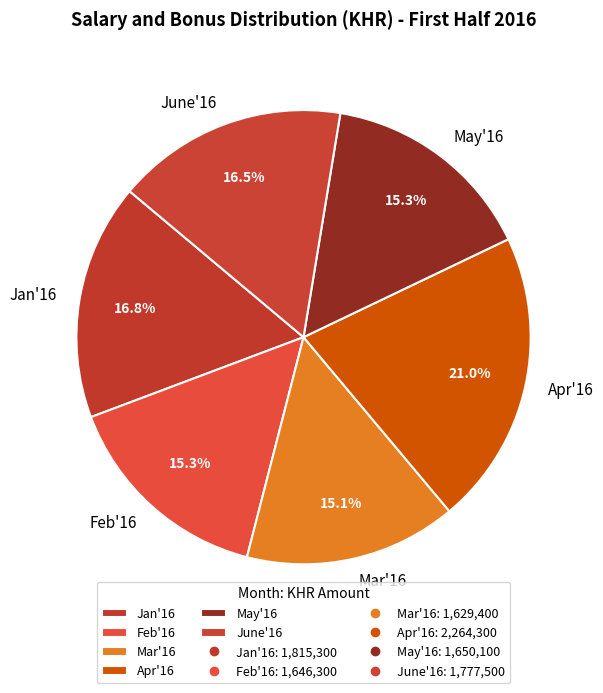

Is the sum of June'16 and Apr'16 greater than half?

No